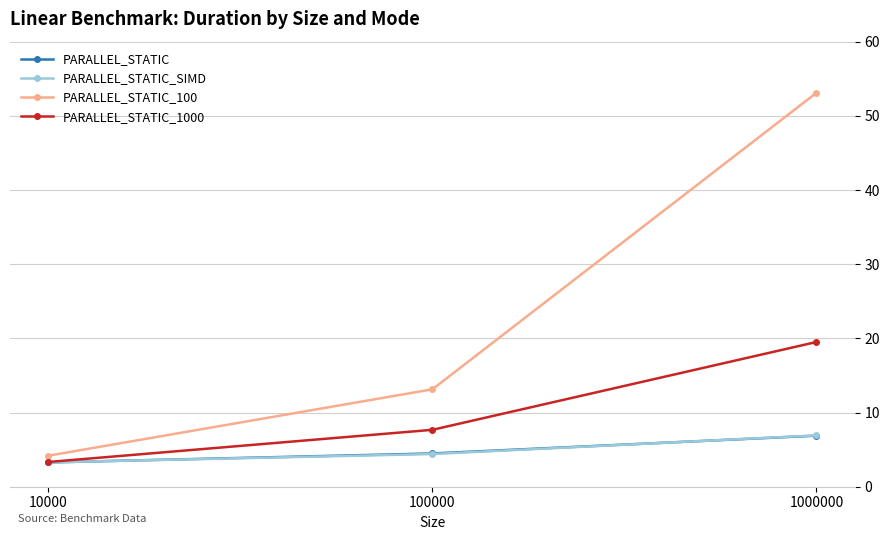

Is the value of PARALLEL_STATIC at 10000 greater than the value of PARALLEL_STATIC_SIMD at 100000?

No